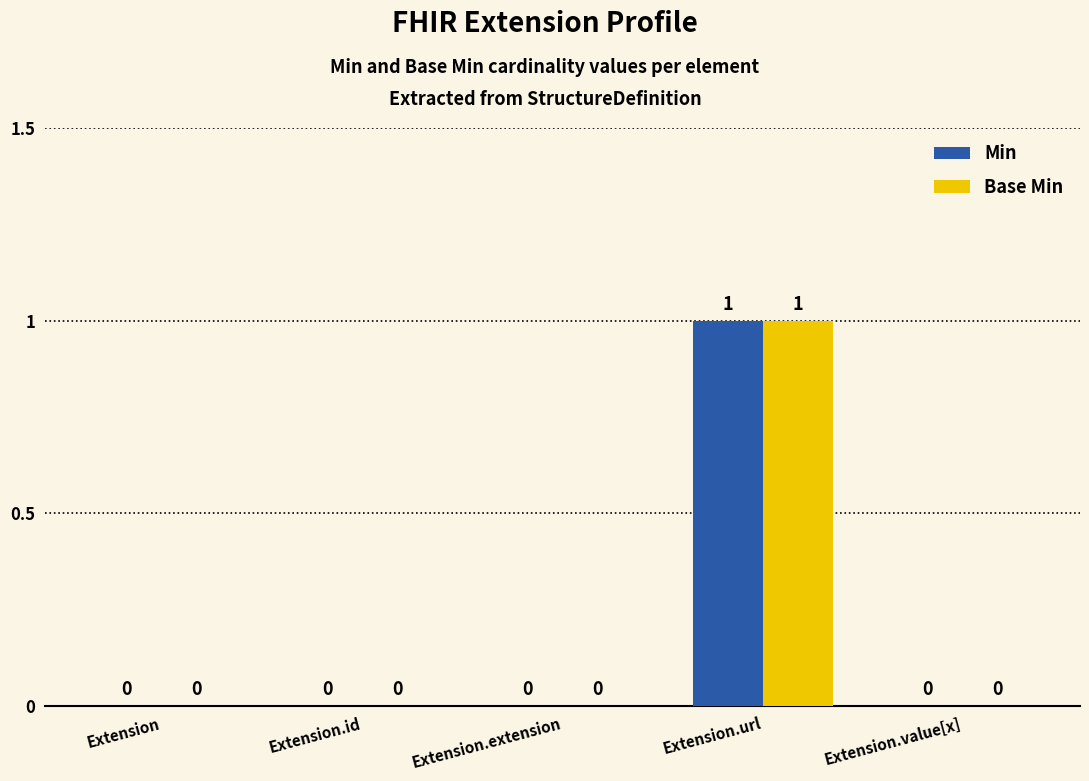

True or false: Base Min has a value of 1 at Extension.url.

True